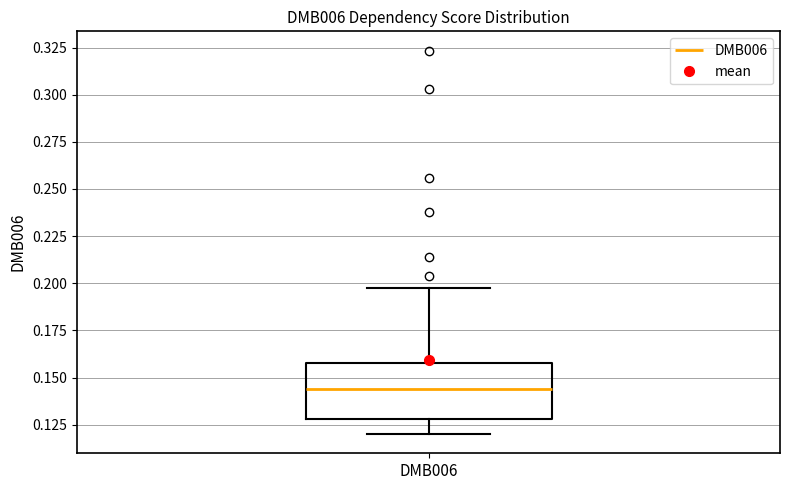

Where does the median line of the box for DMB006 sit on the y-axis? The values are not printed on the chart, so give them approximately, as read against the axis.

0.145